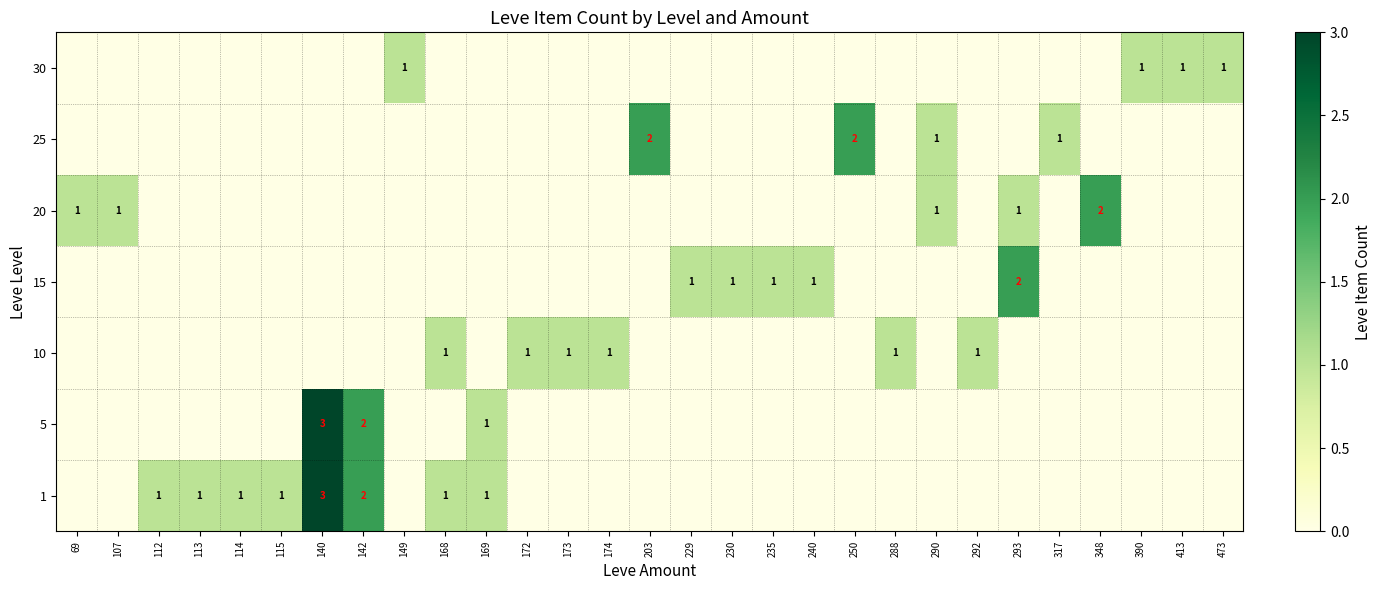

True or false: 25 has a value of 2 at 250.

True